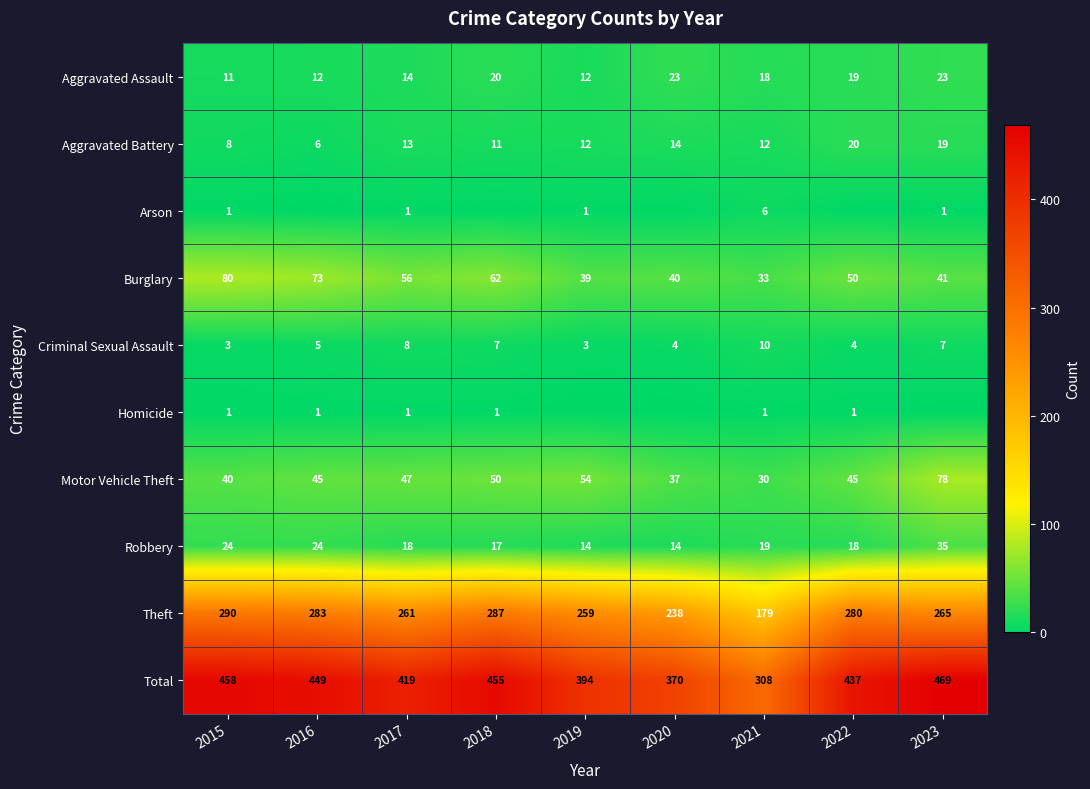

What is the total value across all series at 2020?

740